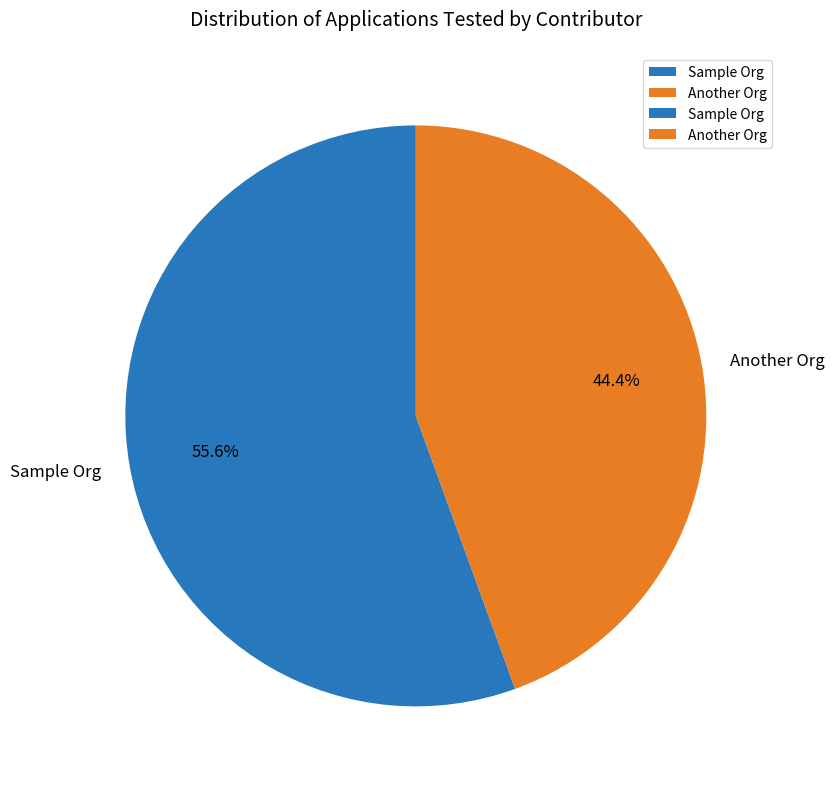

Count the number of slices in the pie.

2